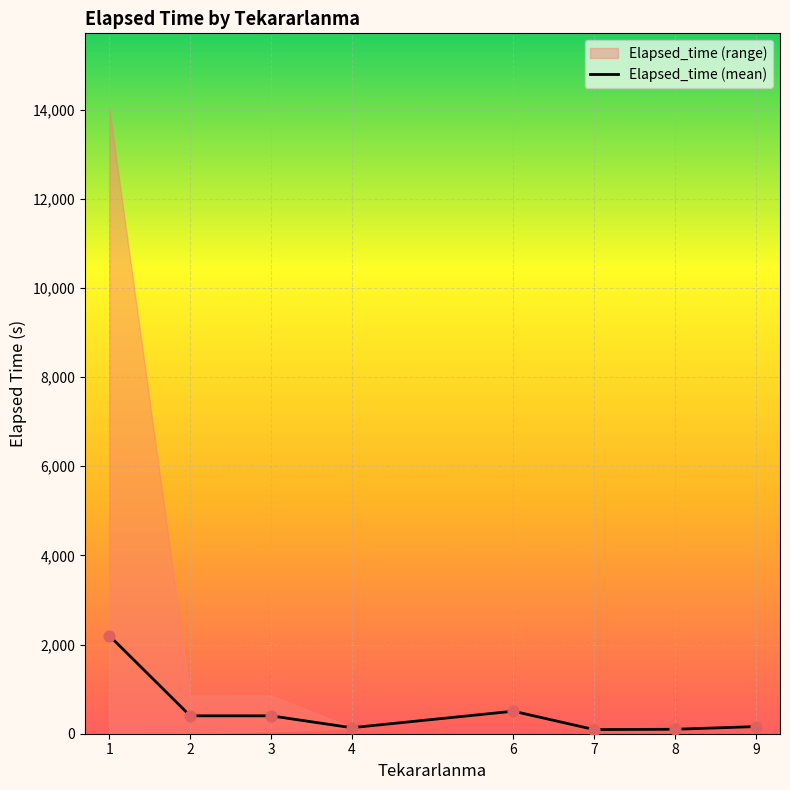

Approximately how many times larger is the value at 8 compared to 2?

0.2